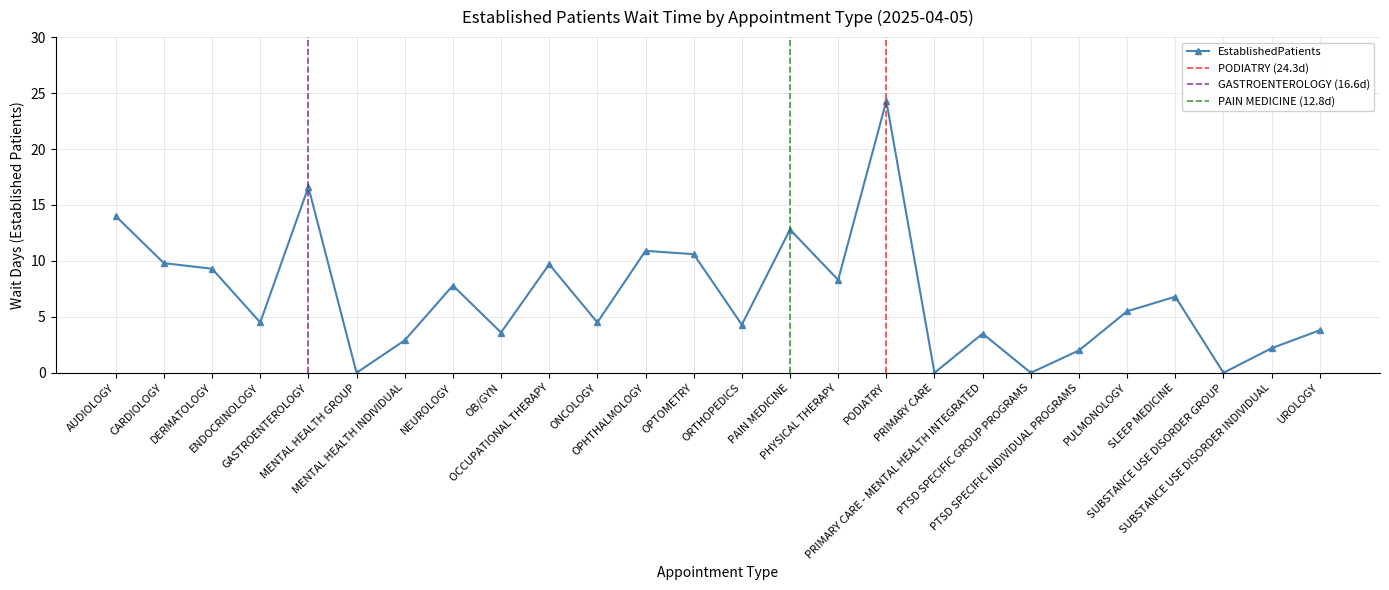

How many lines are shown in the chart?

1